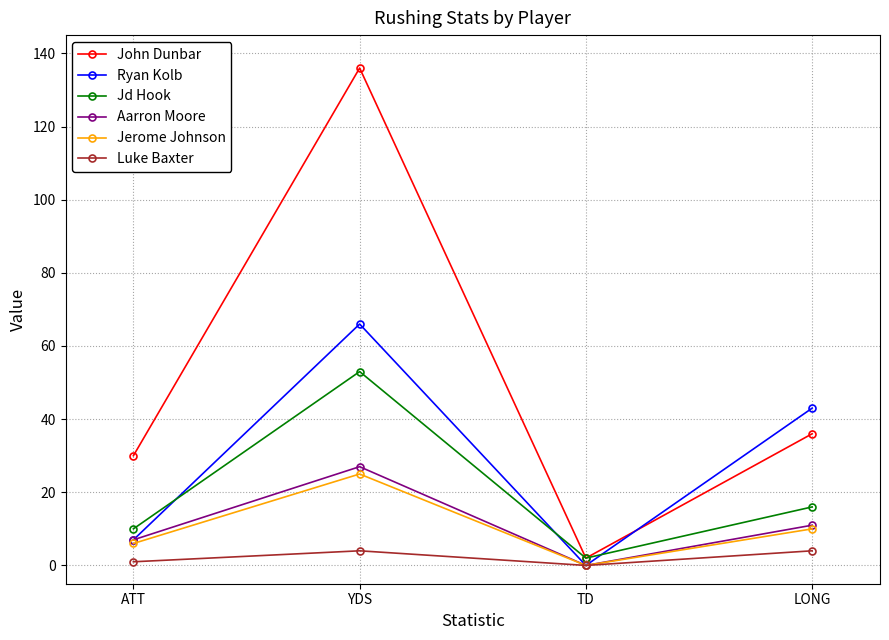

At how many categories does at least one series exceed 32?

2